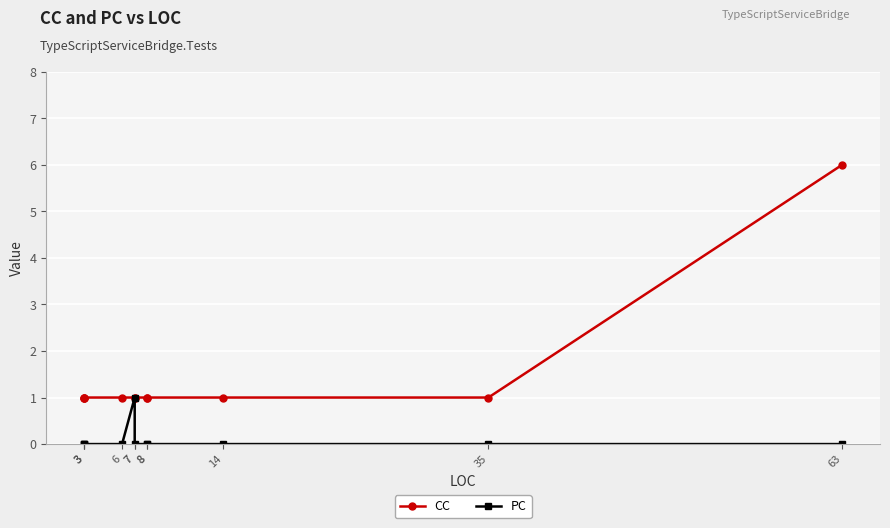

What are all the series names shown in the legend?

CC, PC